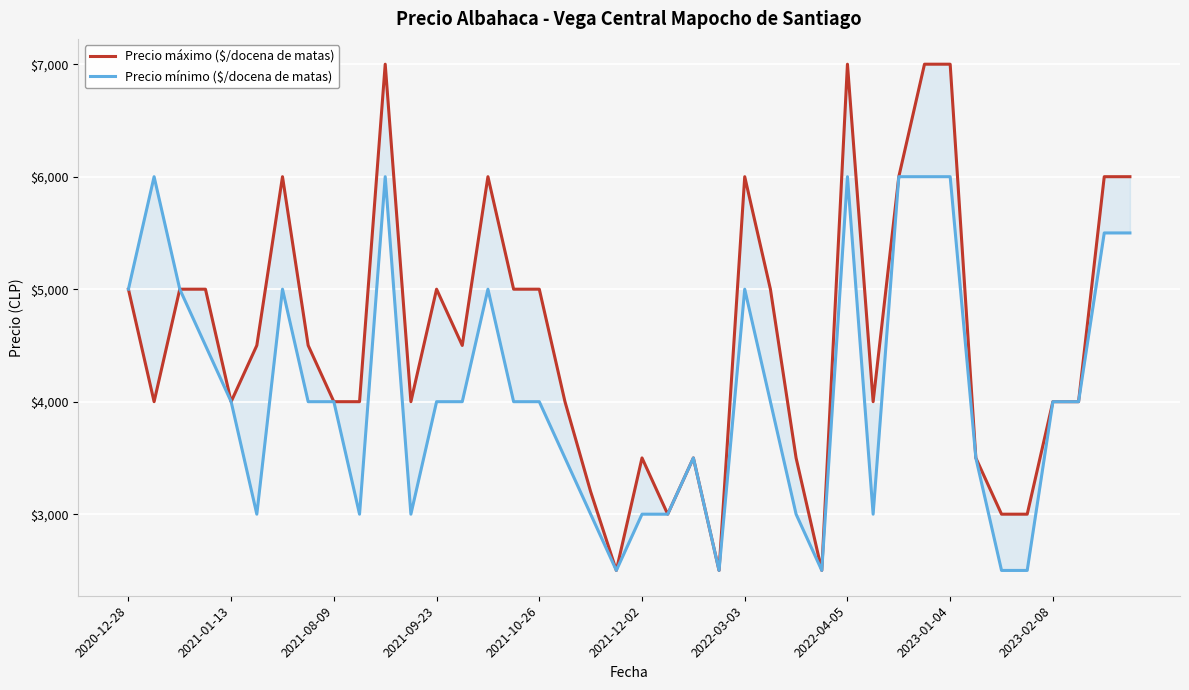

What is the average value of the Precio máximo ($/docena de matas) series?

4555